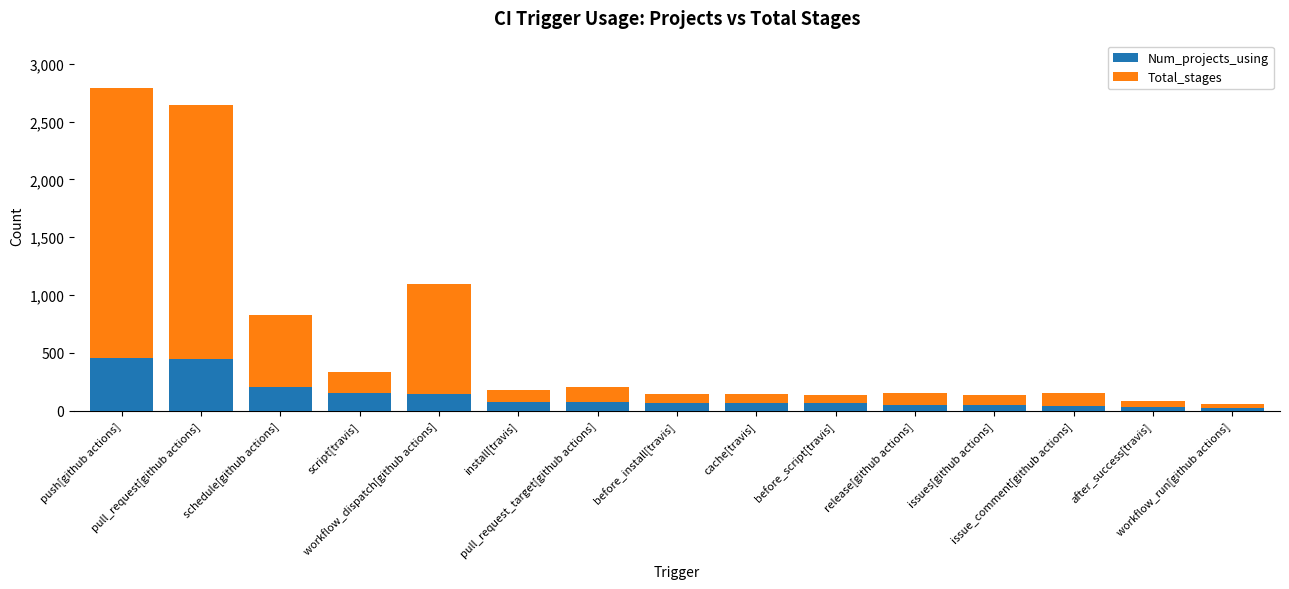

Are the bars horizontal?

No